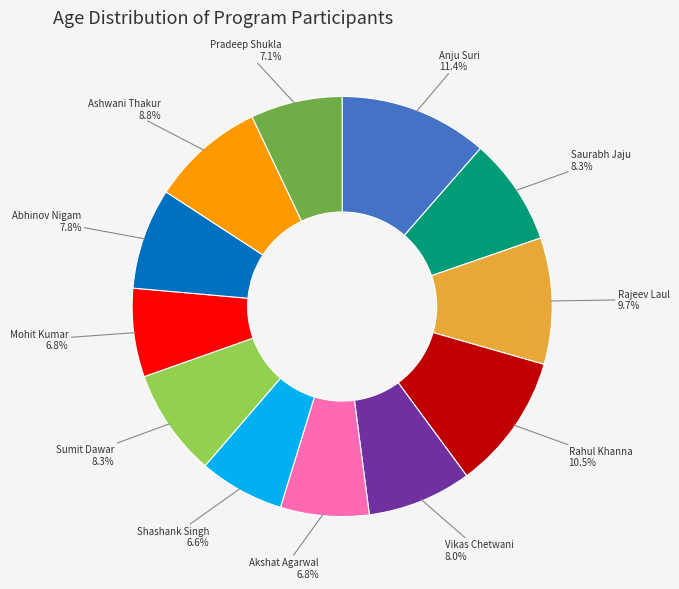

The Mohit Kumar slice represents 1% of the pie. True or false?

False